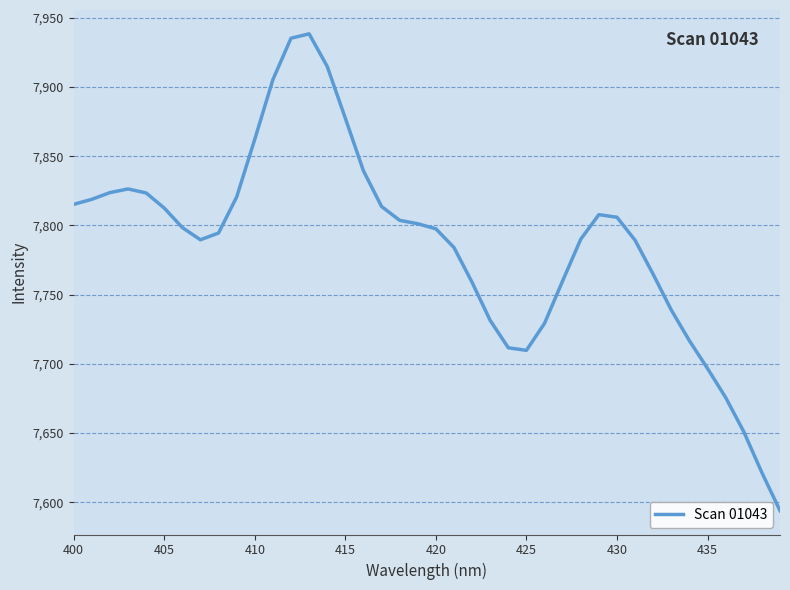

What is the smallest value displayed?

7593.9